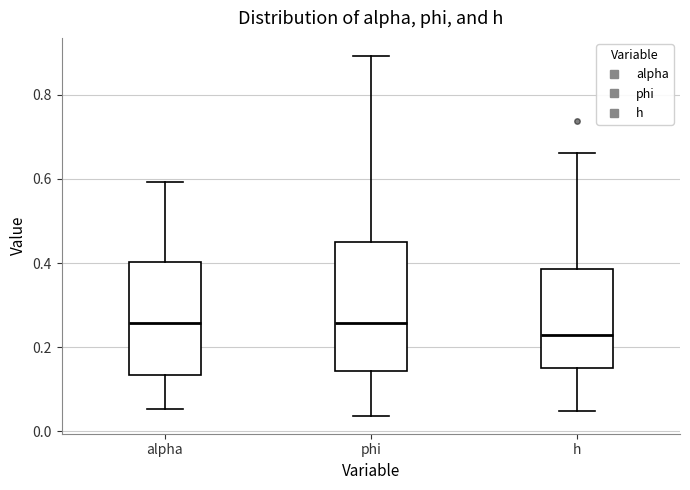

Reading left to right, read every box against the y-axis: the position of its median line, the range the box covers, and the ends of its whiskers. The values are not printed on the chart, so give them approximately, as read against the axis.

alpha: median 0.26, box 0.14 to 0.40, whiskers 0.06 to 0.60
phi: median 0.26, box 0.14 to 0.46, whiskers 0.04 to 0.90
h: median 0.22, box 0.16 to 0.38, whiskers 0.04 to 0.66